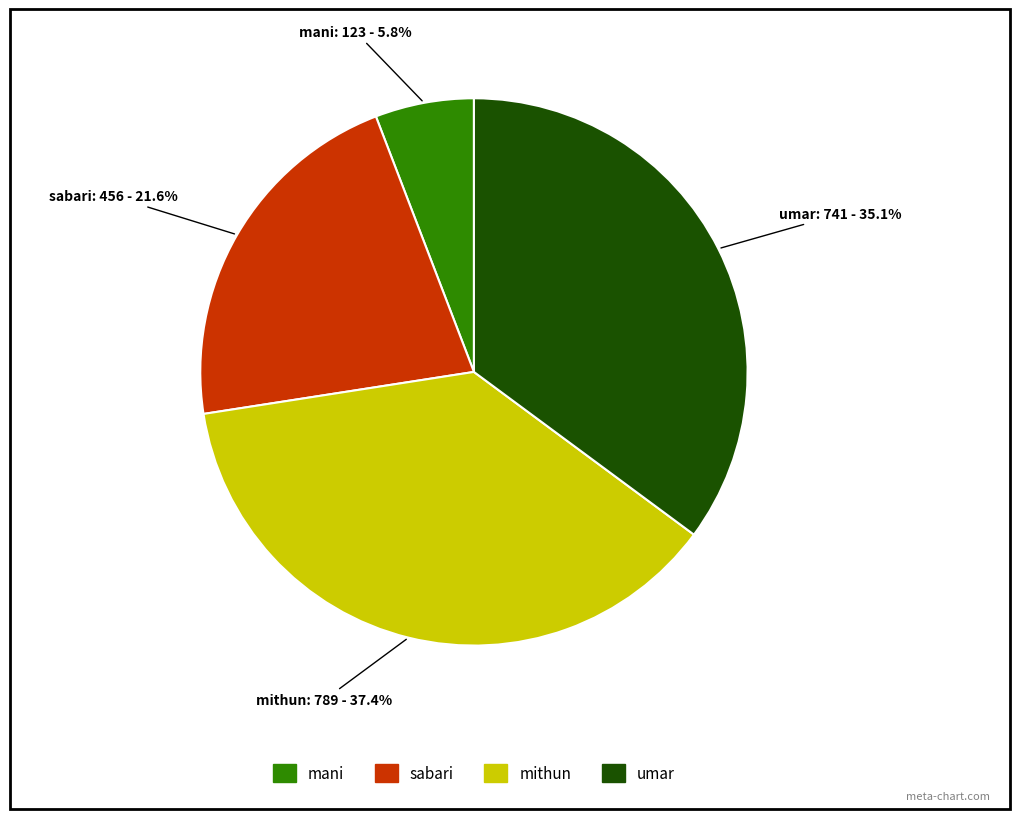

To the nearest percent, what portion does mani represent?

6%